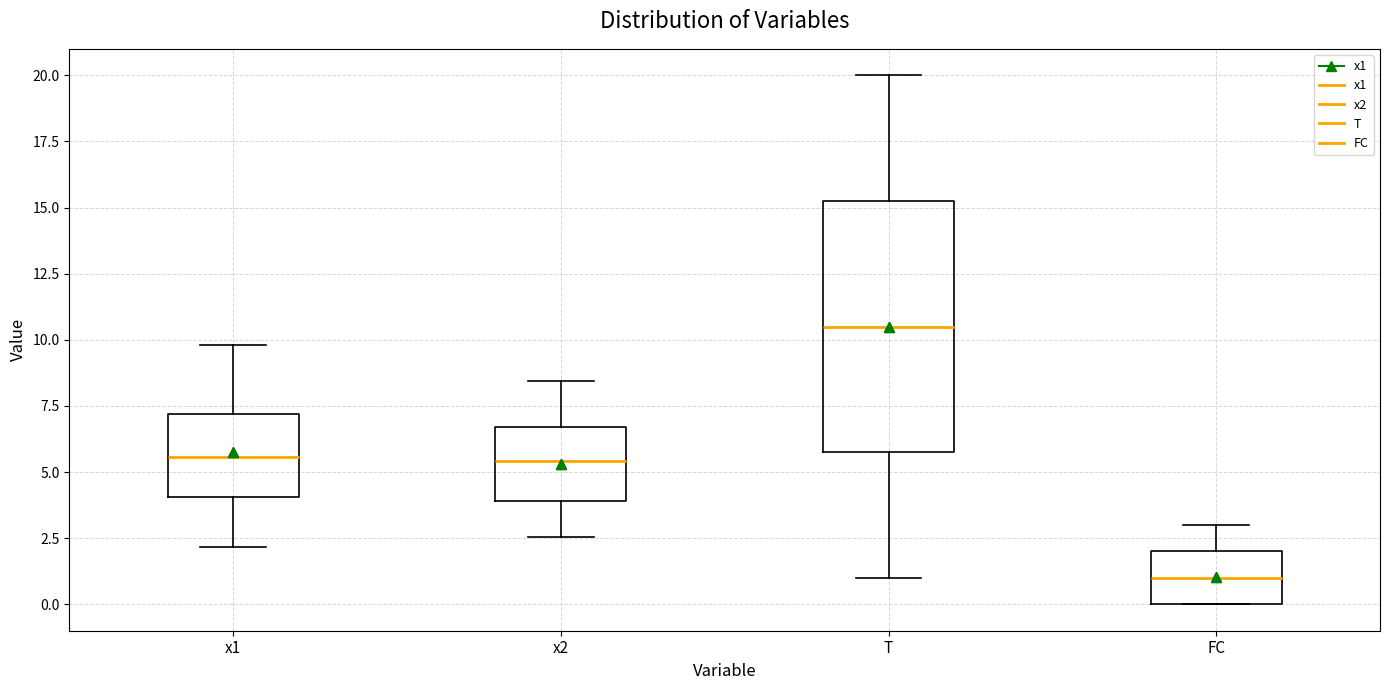

Where does the upper whisker of the box for x2 end on the y-axis? The values are not printed on the chart, so give them approximately, as read against the axis.

8.5